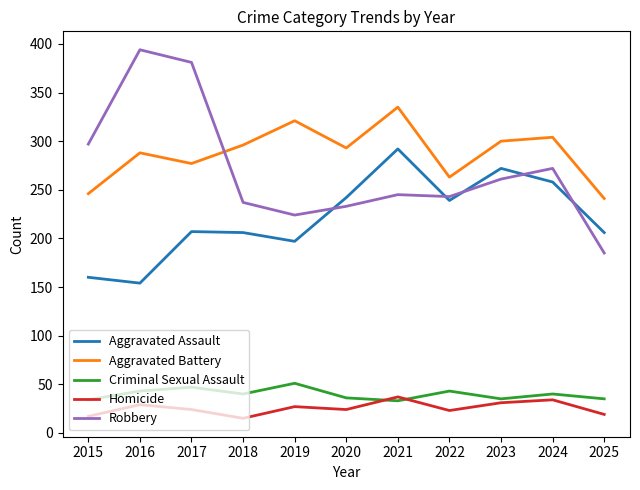

How many lines are shown in the chart?

5